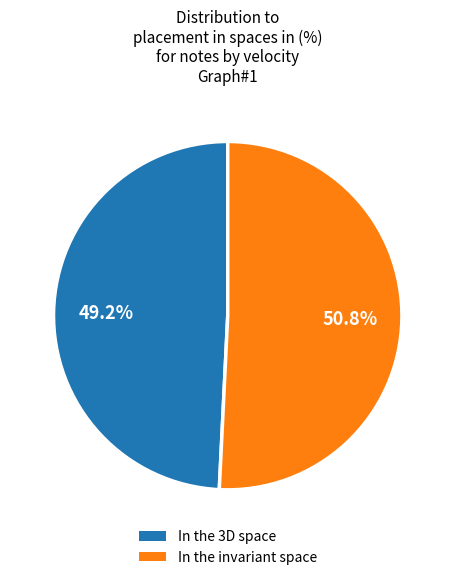

How many segments does this pie chart have?

2